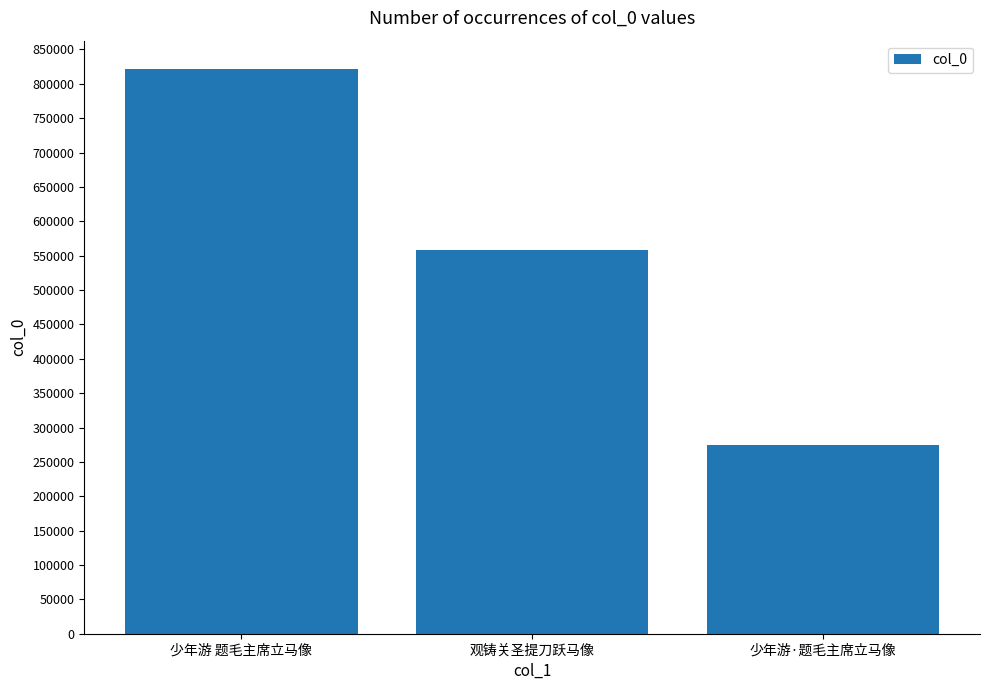

What is the sum of the values at 观铸关圣提刀跃马像 and 少年游·题毛主席立马像?

833081